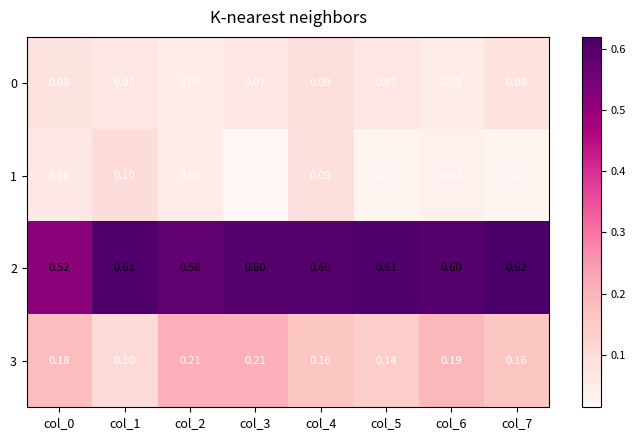

What is the difference between the highest and lowest values at col_7?

0.6